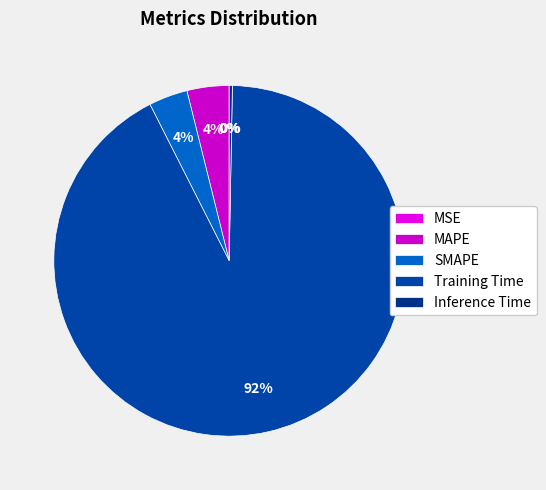

What is the majority slice?

Training Time